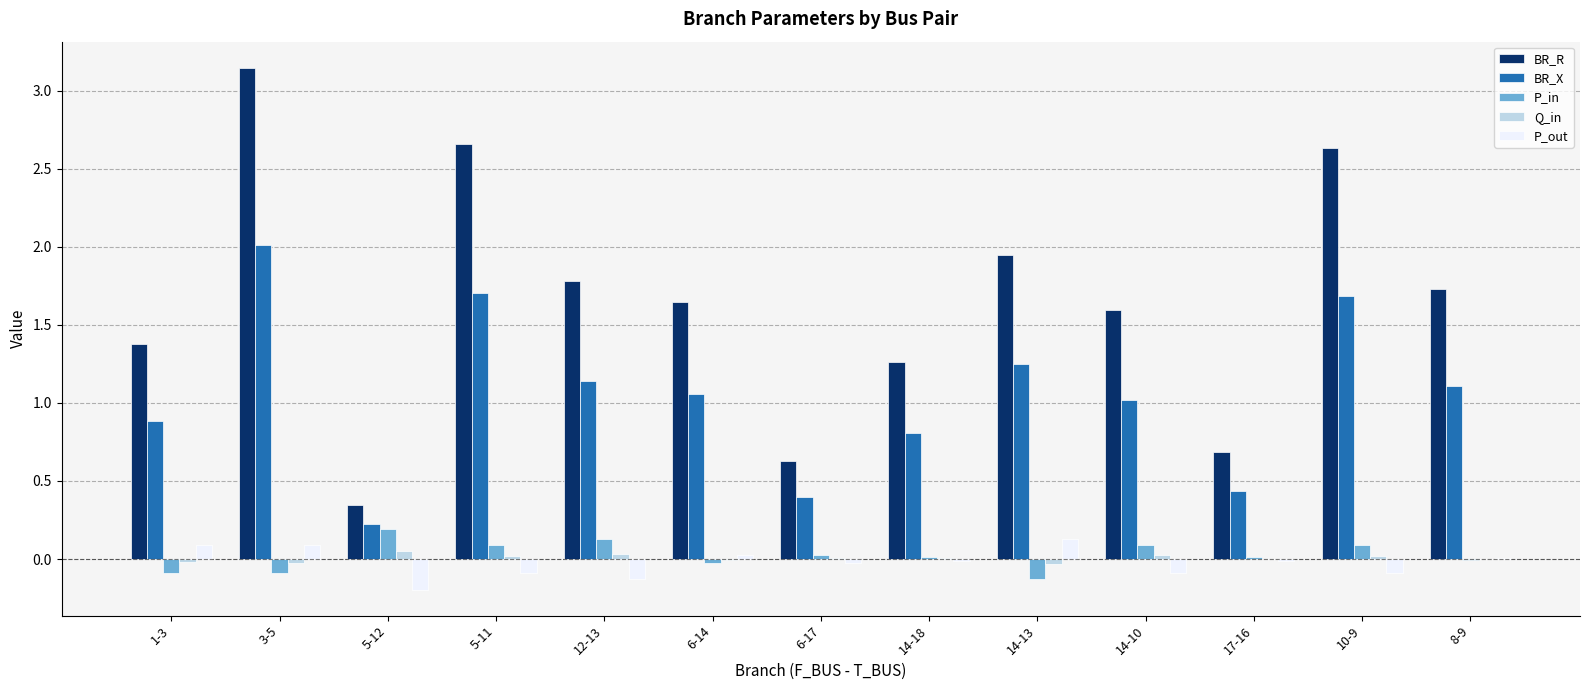

Between 6-14 and 10-9, which series saw the biggest shift?

BR_R